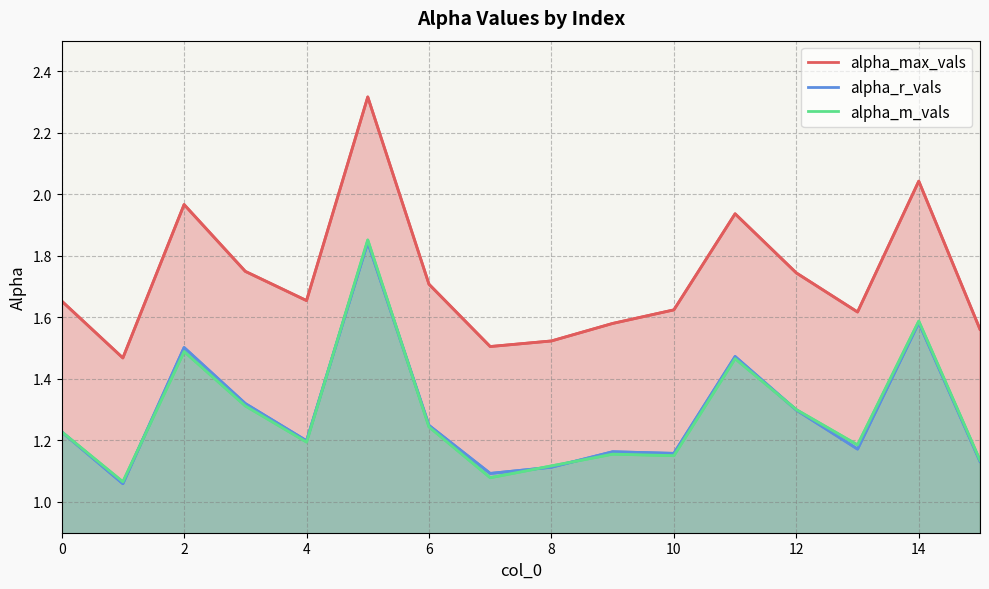

Which series has the largest total across all categories?

alpha_max_vals